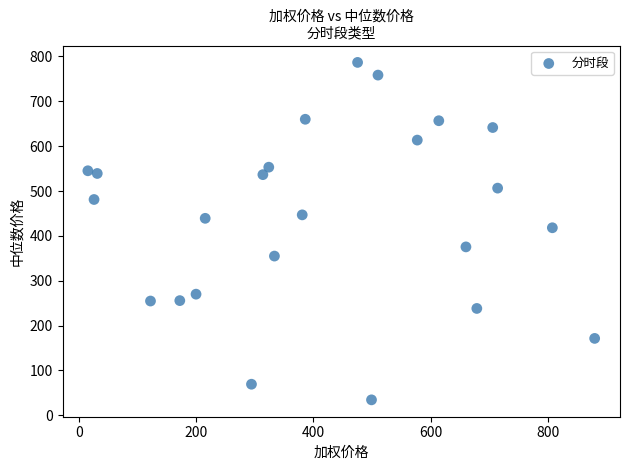

What is the range of X values (max minus min)?

864.1